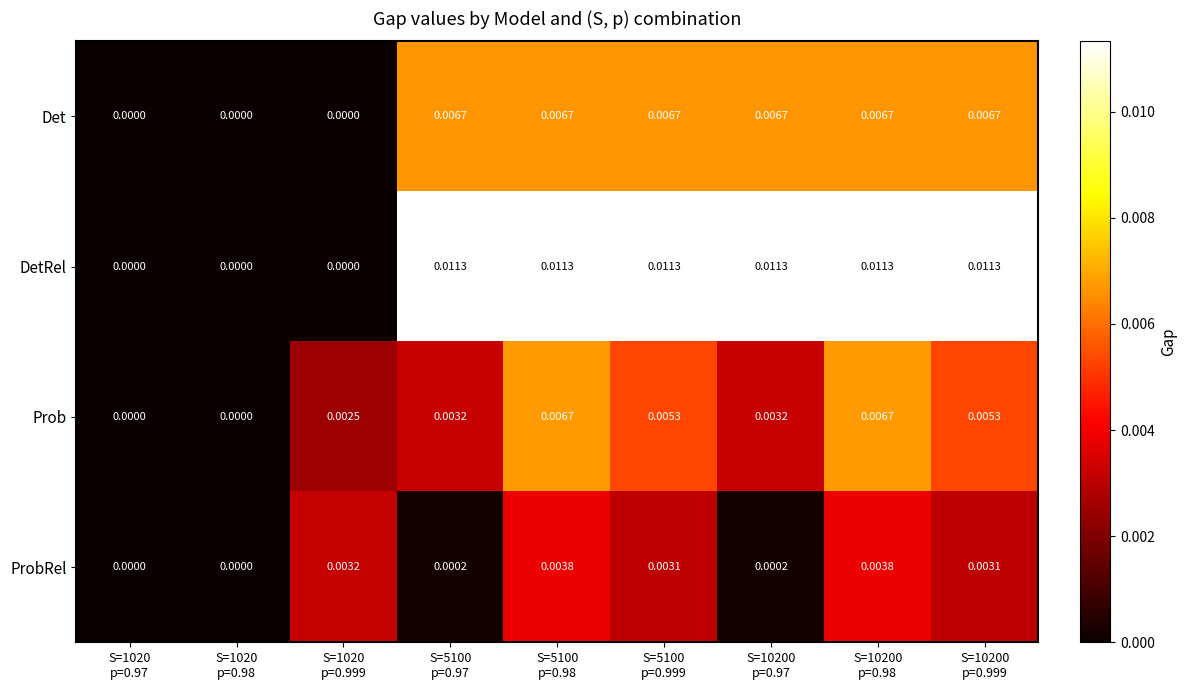

Which series has the largest total across all categories?

DetRel